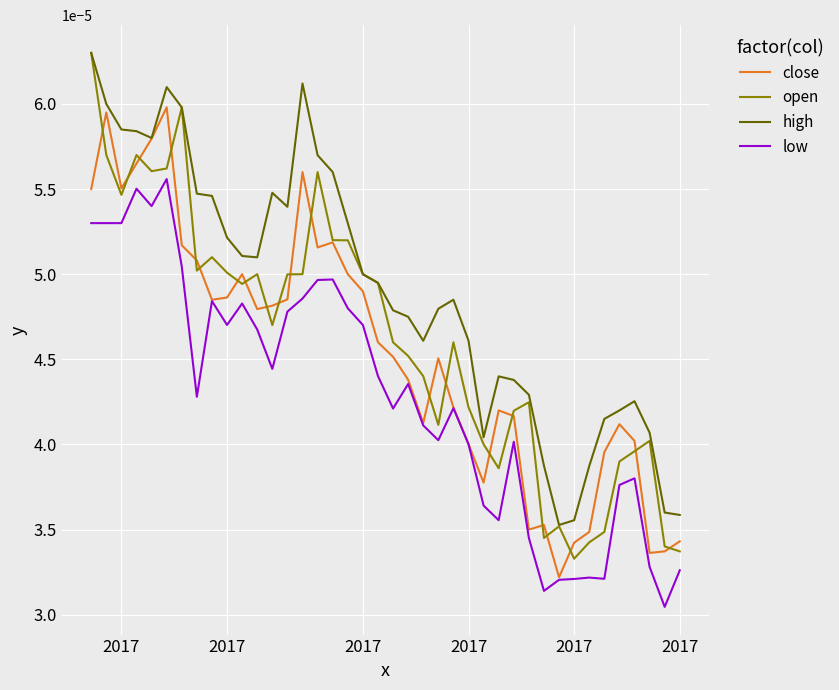

True or false: low and high intersect in this chart.

False